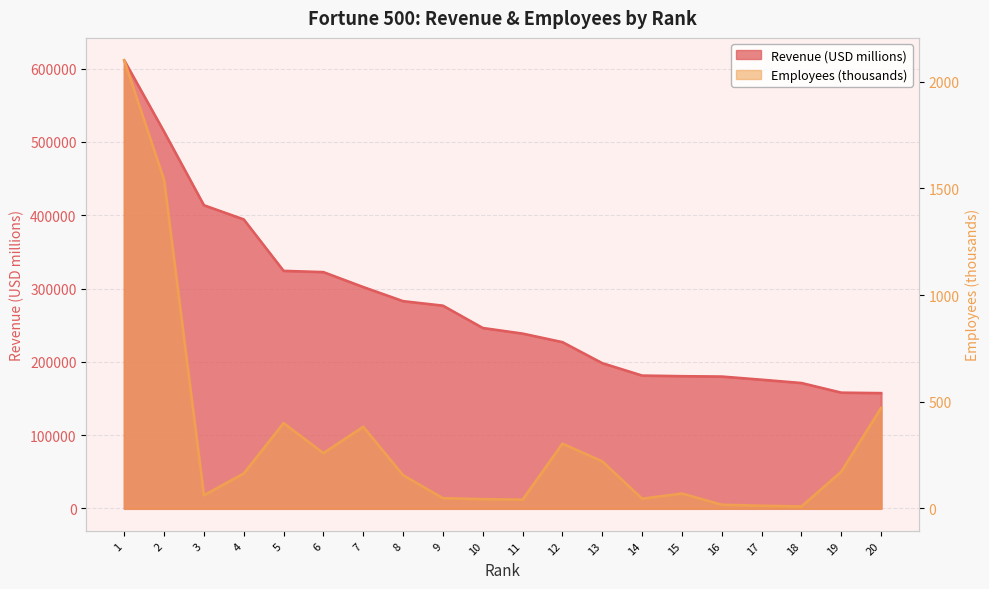

Reading right to left, extract all data points from this chart.

Revenue (USD millions): 157403.0	158057.0	171189.0	175702.0	180012.0	180516.0	181364.0	198270.0	226954.0	238587.0	246252.0	276711.0	282836.0	302089.0	322467.0	324162.0	394328.0	413680.0	513983.0	611289.0
Employees (thousands): 471.6	173.0	9.7	13.0	17.8	70.2	46.0	221.0	304.0	41.5	43.8	48.5	156.0	383.0	259.5	400.0	164.0	62.0	1540.0	2100.0